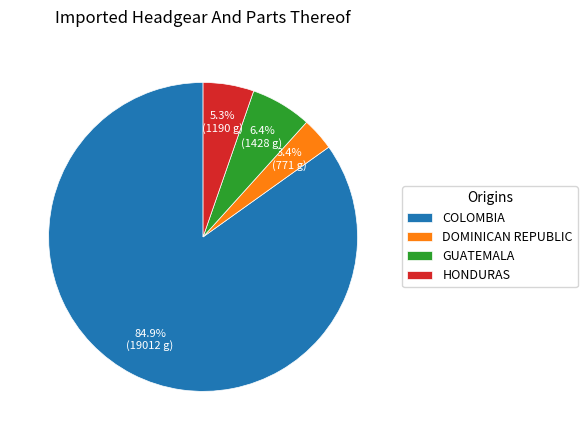

Is the sum of GUATEMALA and HONDURAS greater than half?

No